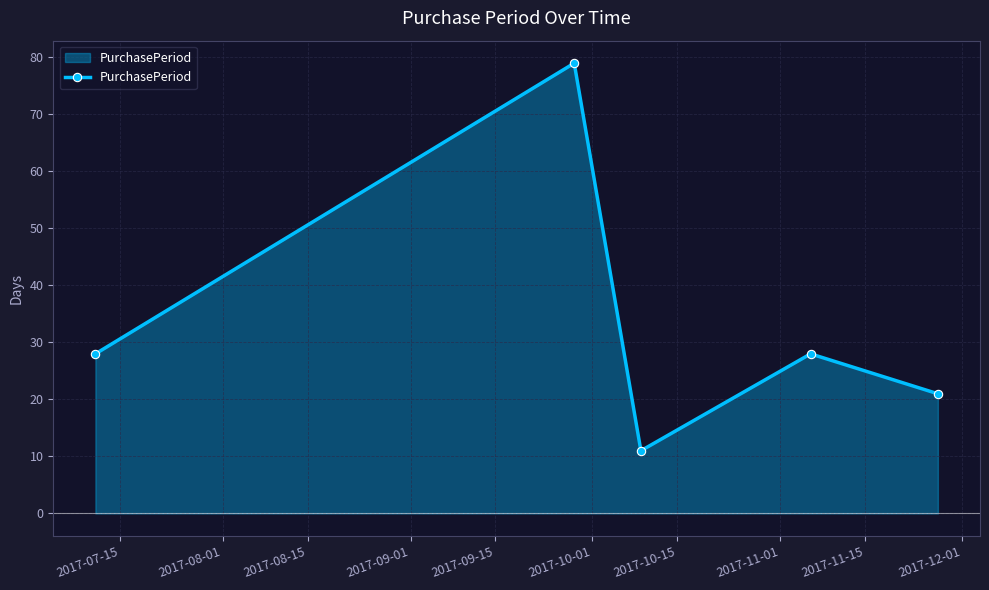

How many interior local valleys (lower than both neighbors) does the data have?

1